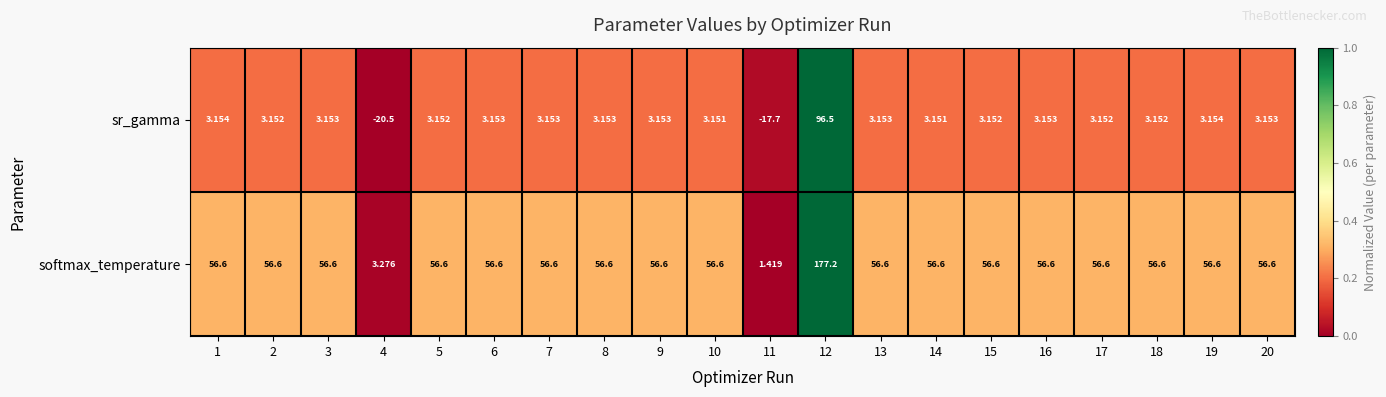

List the series in order of their peak value, highest first.

softmax_temperature, sr_gamma